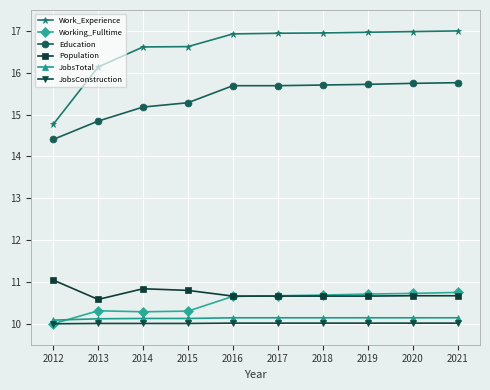

True or false: Education and JobsConstruction cross at least once.

False